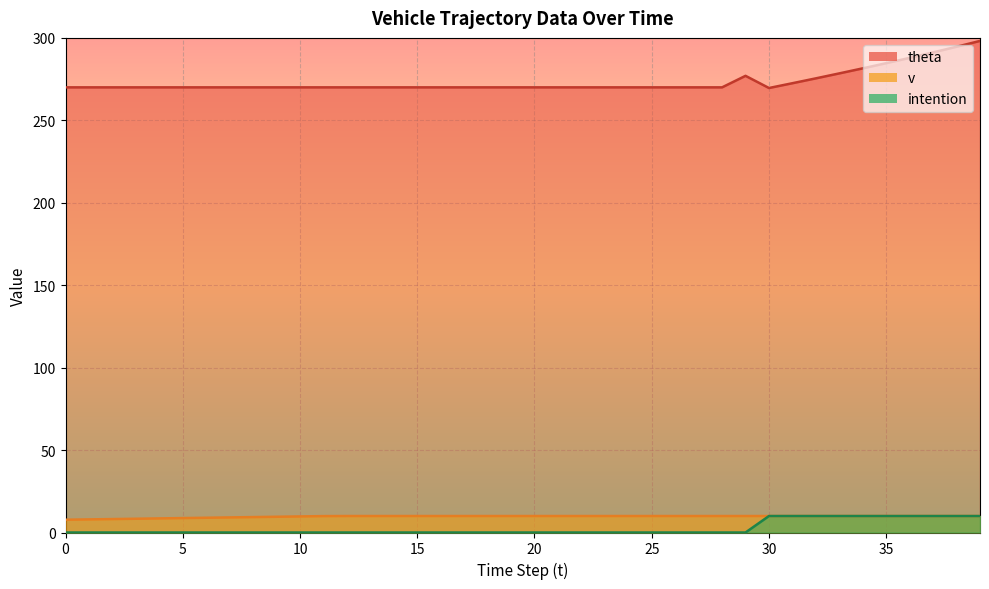

Reading left to right, transcribe all the data shown in this chart.

theta: 0=270.0	1=270.0	2=270.0	3=270.0	4=270.0	5=270.0	6=270.0	7=270.0	8=270.0	9=270.0	10=270.0	11=270.0	12=270.0	13=270.0	14=270.0	15=270.0	16=270.0	17=270.0	18=270.0	19=270.0	20=270.0	21=270.0	22=270.0	23=270.0	24=270.0	25=270.0	26=270.0	27=270.0	28=270.0	29=277.0	30=269.6	31=272.5	32=275.5	33=278.5	34=281.5	35=284.7	36=287.9	37=291.2	38=294.6	39=298.2
v: 0=7.8	1=8.0	2=8.2	3=8.3	4=8.6	5=8.8	6=8.9	7=9.2	8=9.3	9=9.6	10=9.8	11=9.9	12=10.0	13=10.0	14=10.0	15=10.0	16=10.0	17=10.0	18=10.0	19=10.0	20=10.0	21=10.0	22=10.0	23=10.0	24=10.0	25=10.0	26=10.0	27=10.0	28=10.0	29=10.0	30=10.0	31=10.0	32=10.0	33=10.0	34=10.0	35=10.0	36=10.0	37=10.0	38=10.0	39=10.0
intention: 0=0.0	1=0.0	2=0.0	3=0.0	4=0.0	5=0.0	6=0.0	7=0.0	8=0.0	9=0.0	10=0.0	11=0.0	12=0.0	13=0.0	14=0.0	15=0.0	16=0.0	17=0.0	18=0.0	19=0.0	20=0.0	21=0.0	22=0.0	23=0.0	24=0.0	25=0.0	26=0.0	27=0.0	28=0.0	29=0.0	30=10.0	31=10.0	32=10.0	33=10.0	34=10.0	35=10.0	36=10.0	37=10.0	38=10.0	39=10.0